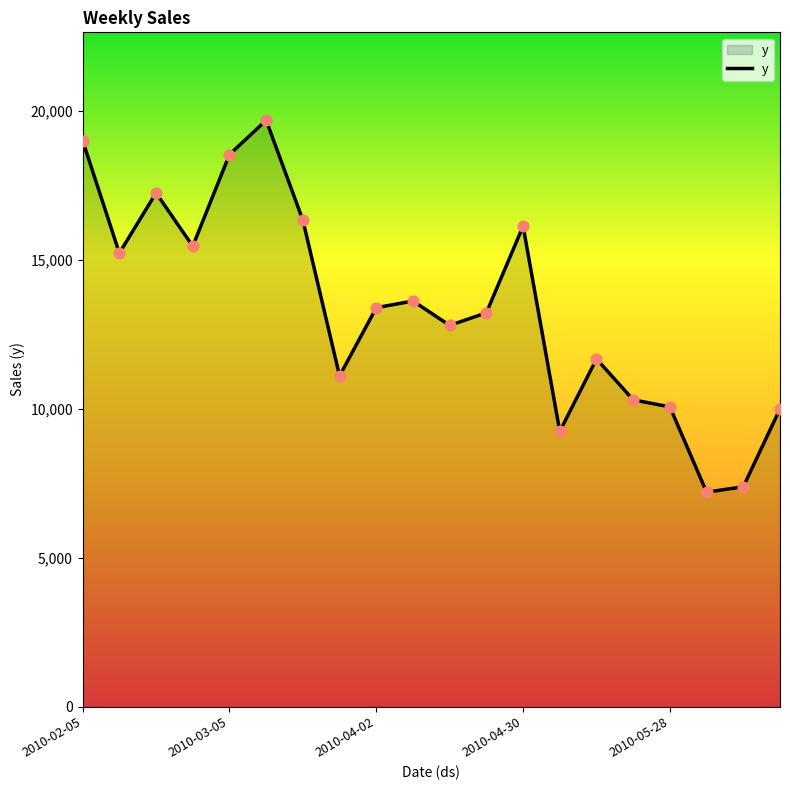

What is the minimum value shown in the chart?

7193.5